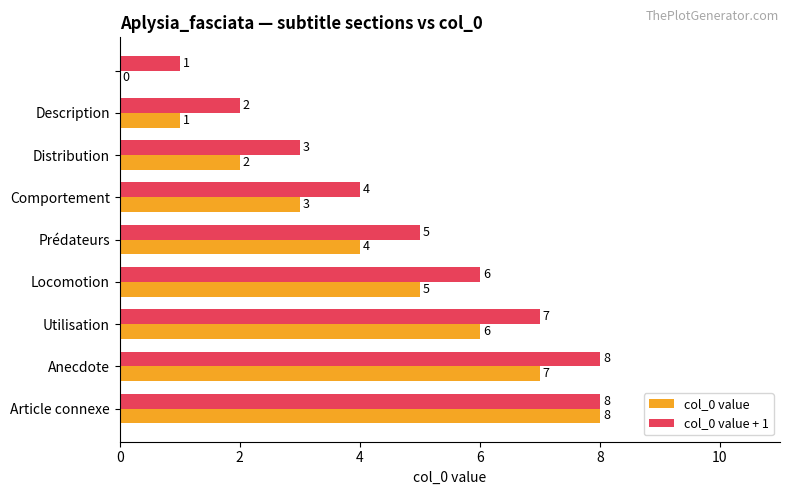

What is the sum of all col_0 value + 1 values?

44